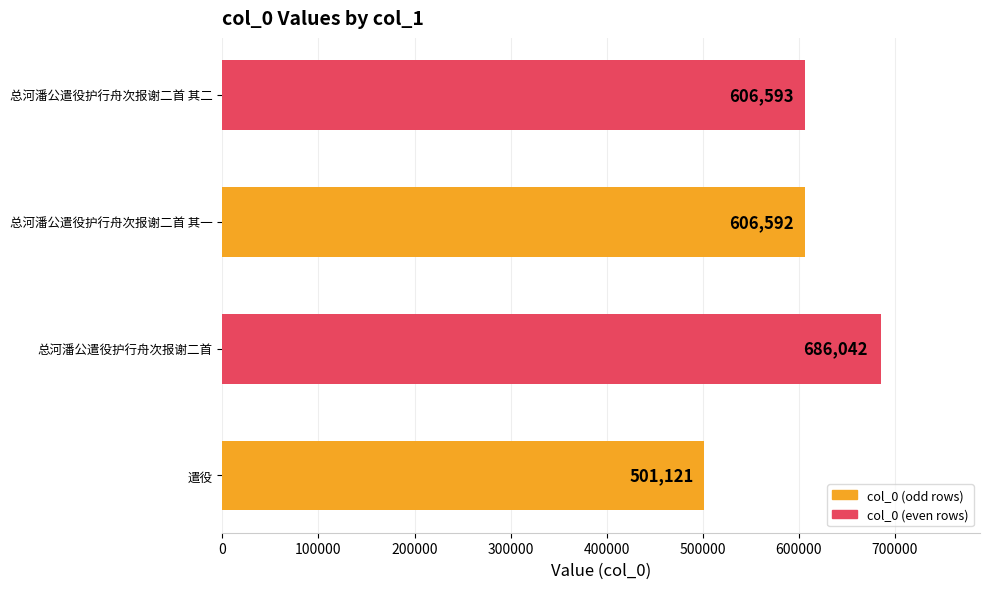

How many series are shown in this chart?

1